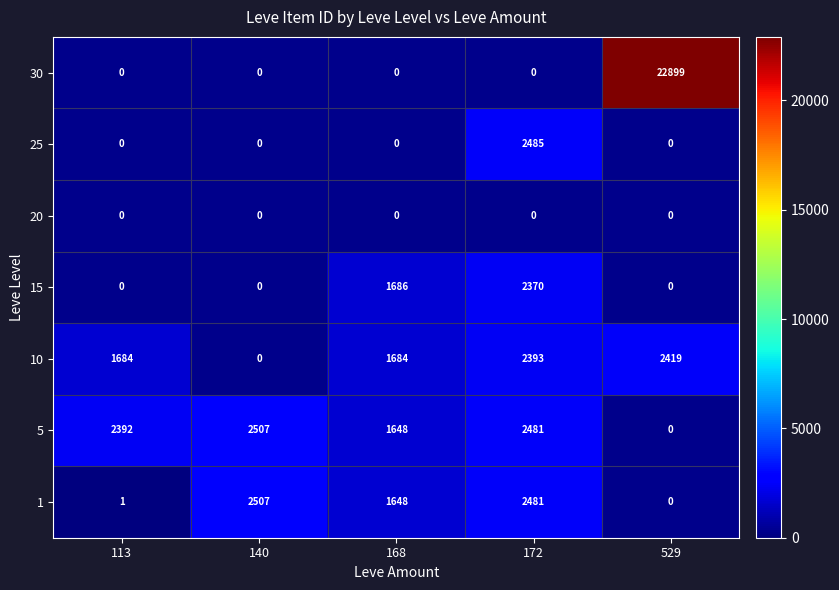

Which has a higher value, 529 or 168?

168